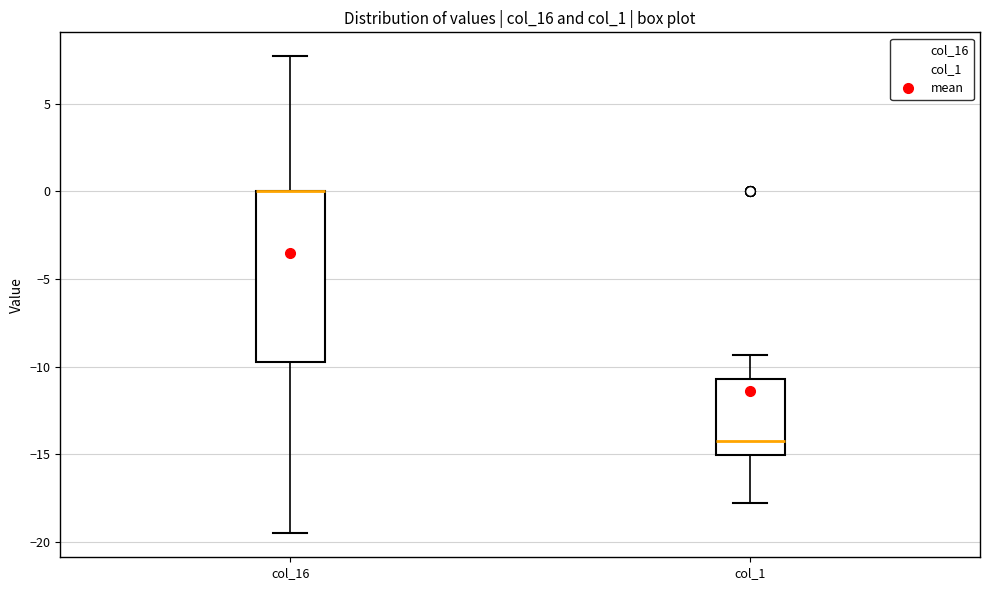

Reading left to right, transcribe this box plot: for each box, give where its median line is, the range the box spans, and where its two whiskers end, as read against the y-axis. The values are not printed on the chart, so give them approximately, as read against the axis.

col_16: median 0.0 (drawn on the box's upper edge), box -10.0 to 0.0, whiskers -19.5 to 7.5
col_1: median -14.0, box -15.0 to -10.5, whiskers -18.0 to -9.5